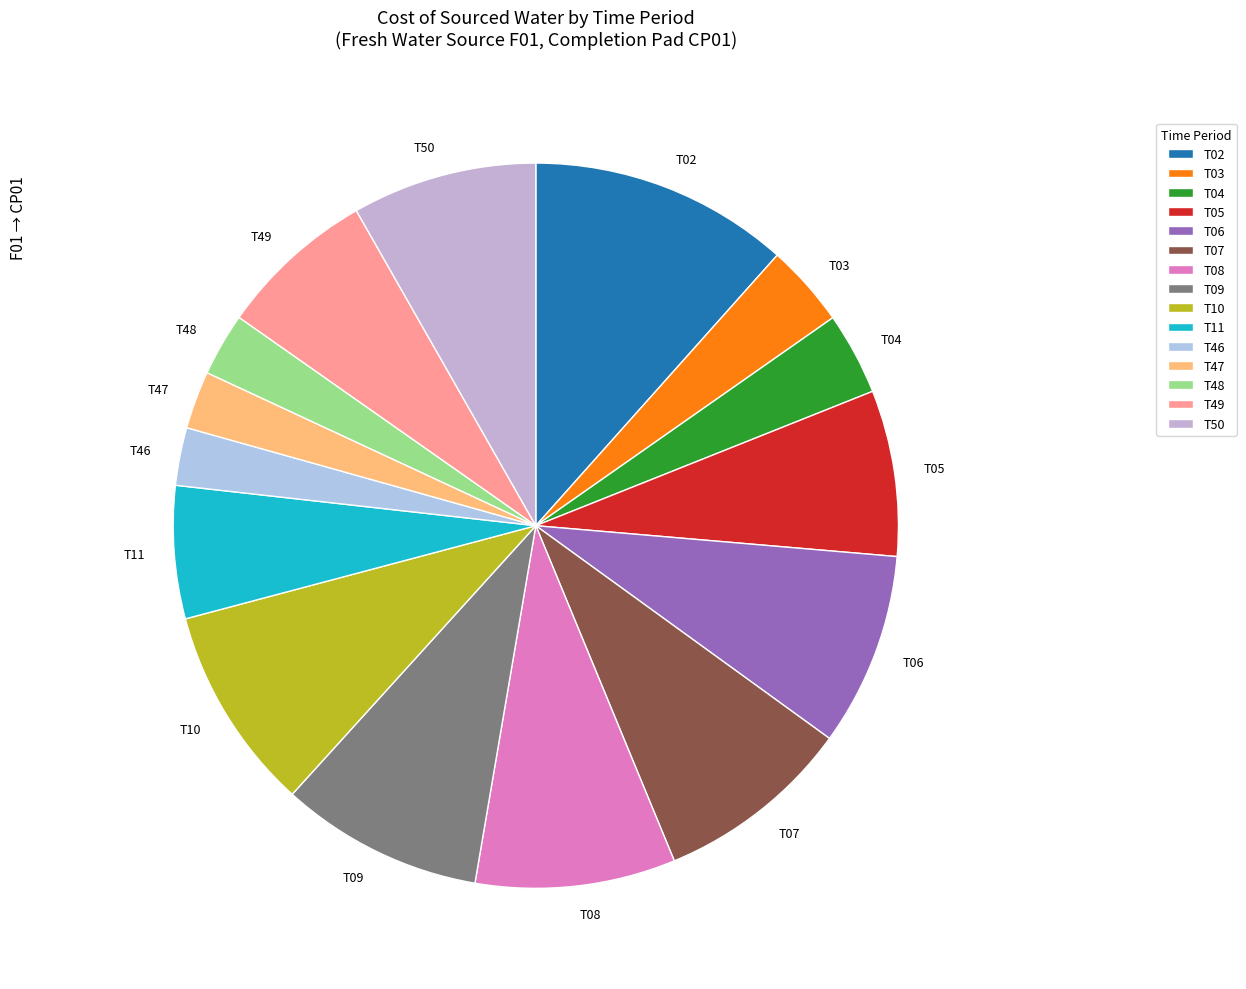

Does T47 account for over 50% of the chart?

No